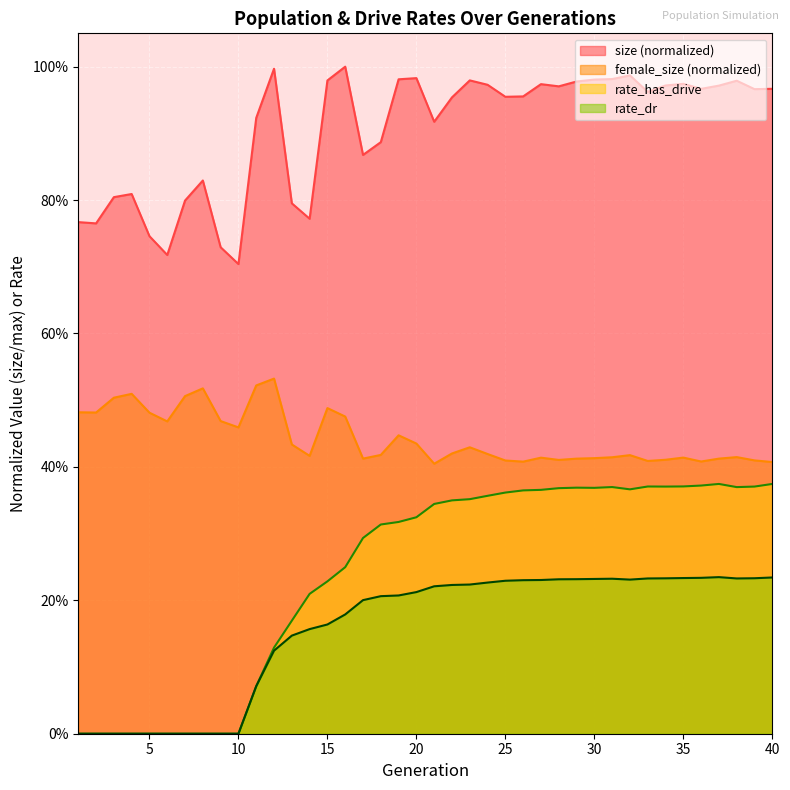

What are all the series names shown in the legend?

size, female_size, rate_has_drive, rate_dr